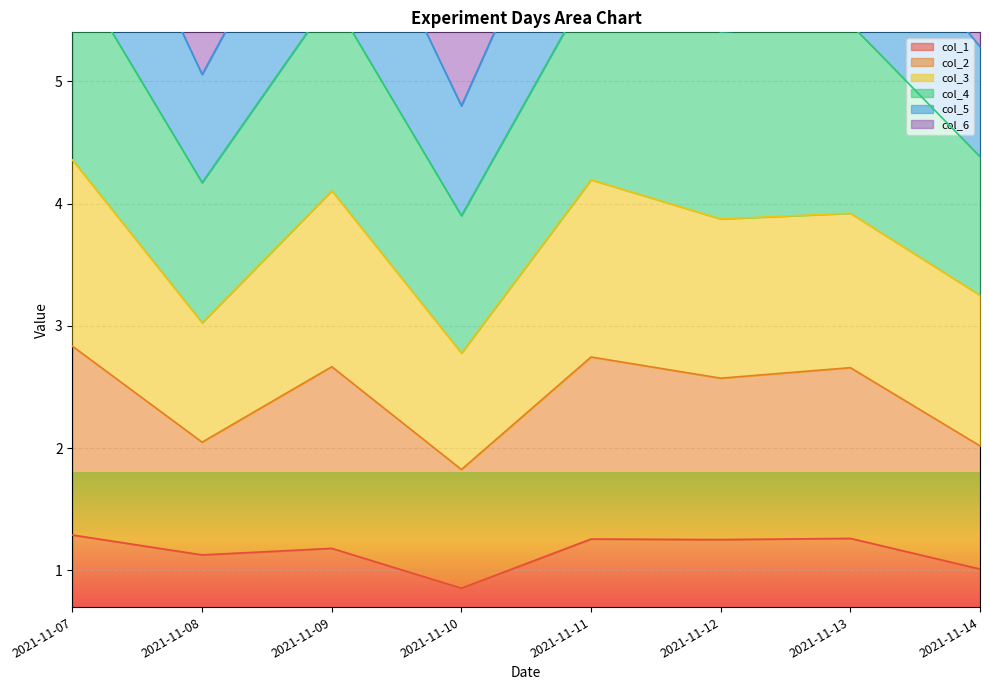

Where is col_1 nearest to the value 1?

2021-11-14